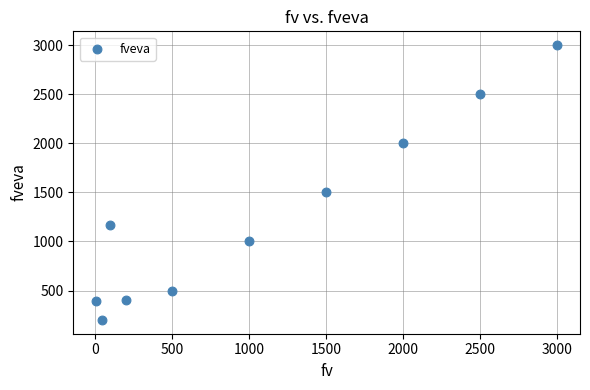

What is the range of Y values (max minus min)?

2800.0